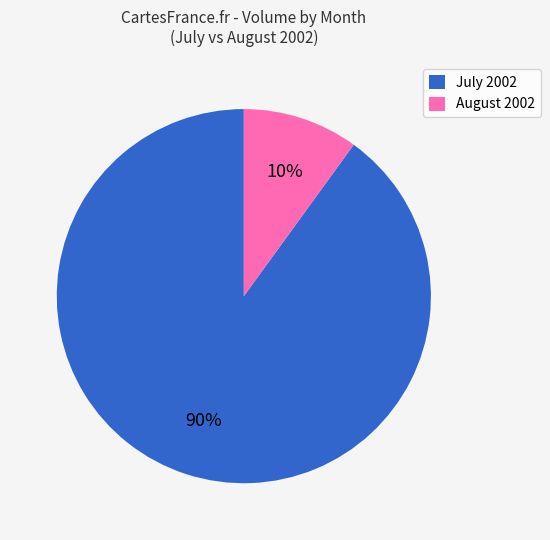

Count the number of slices in the pie.

2